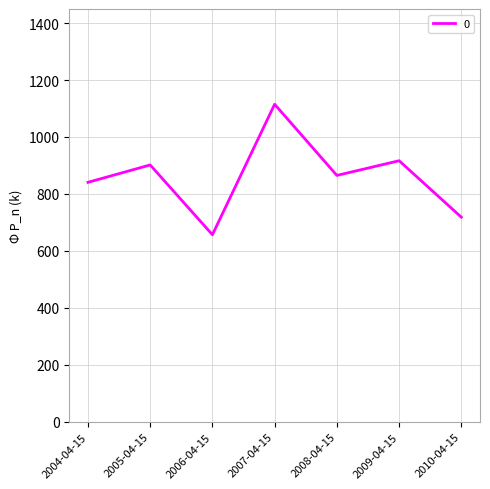

Which category has the lowest value across all series?

2006-04-15